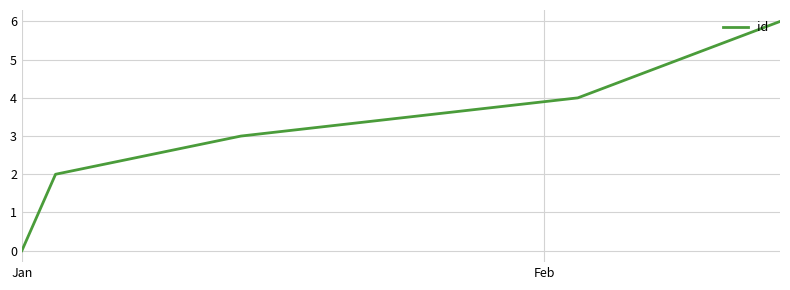

What is the sum of all values?

21